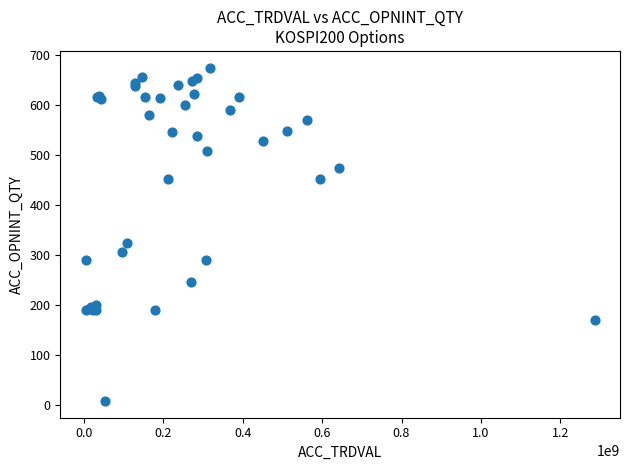

What Y value in the scatter plot is closest to 341?

325